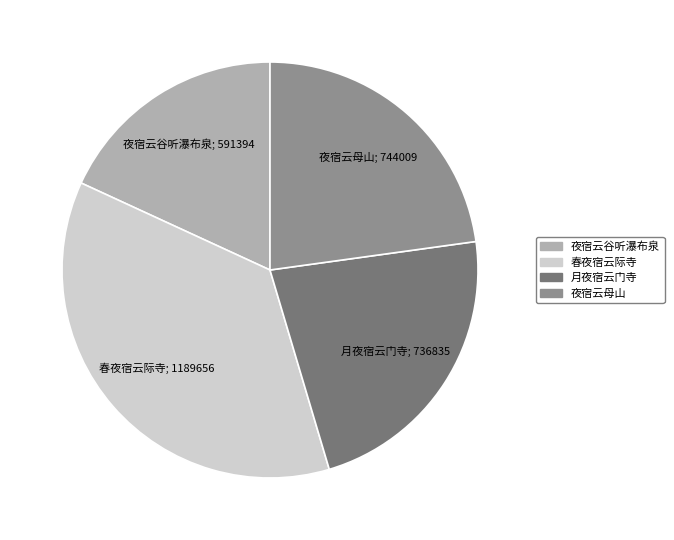

Which category has the biggest portion of the pie?

春夜宿云际寺